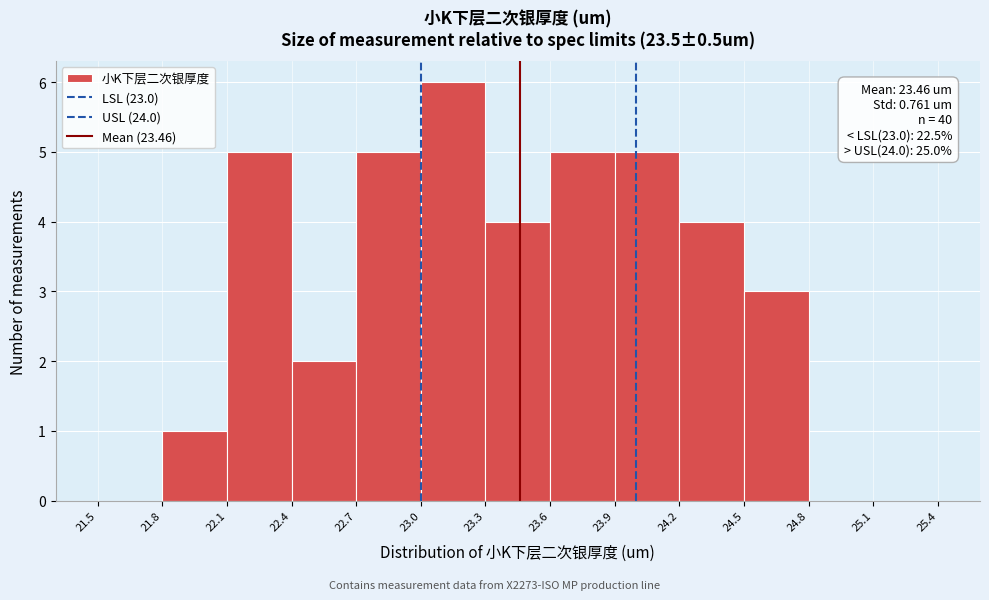

Which range on the x-axis has the tallest bar?

23.0 to 23.3